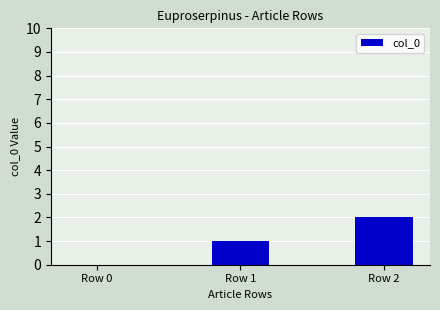

What is the greatest value displayed?

2